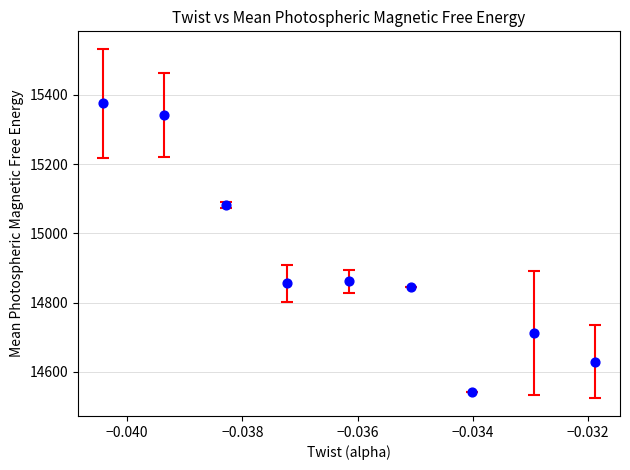

What is the average Y value?

14915.5